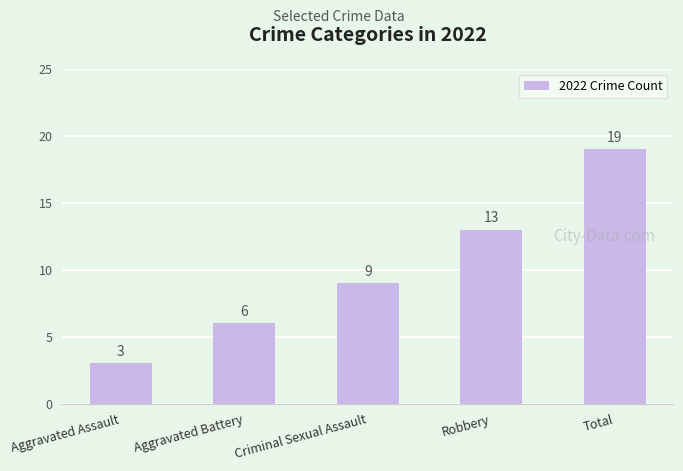

Reading left to right, what are all the values shown in this chart?

3	6	9	13	19